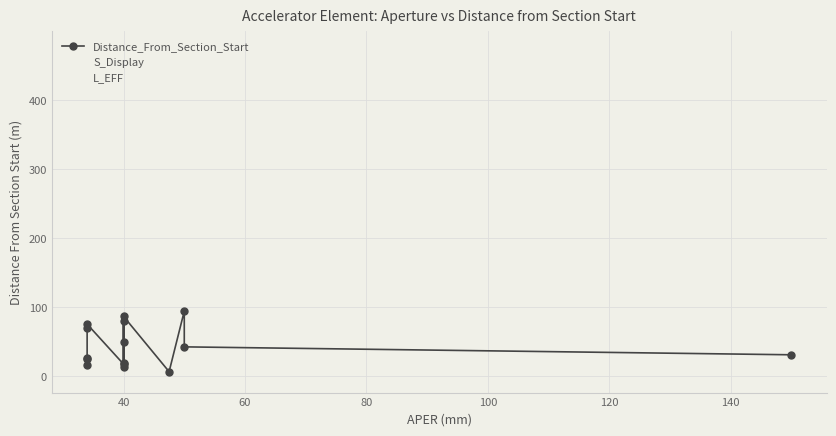

Does the chart display data point markers on the line(s)?

Yes